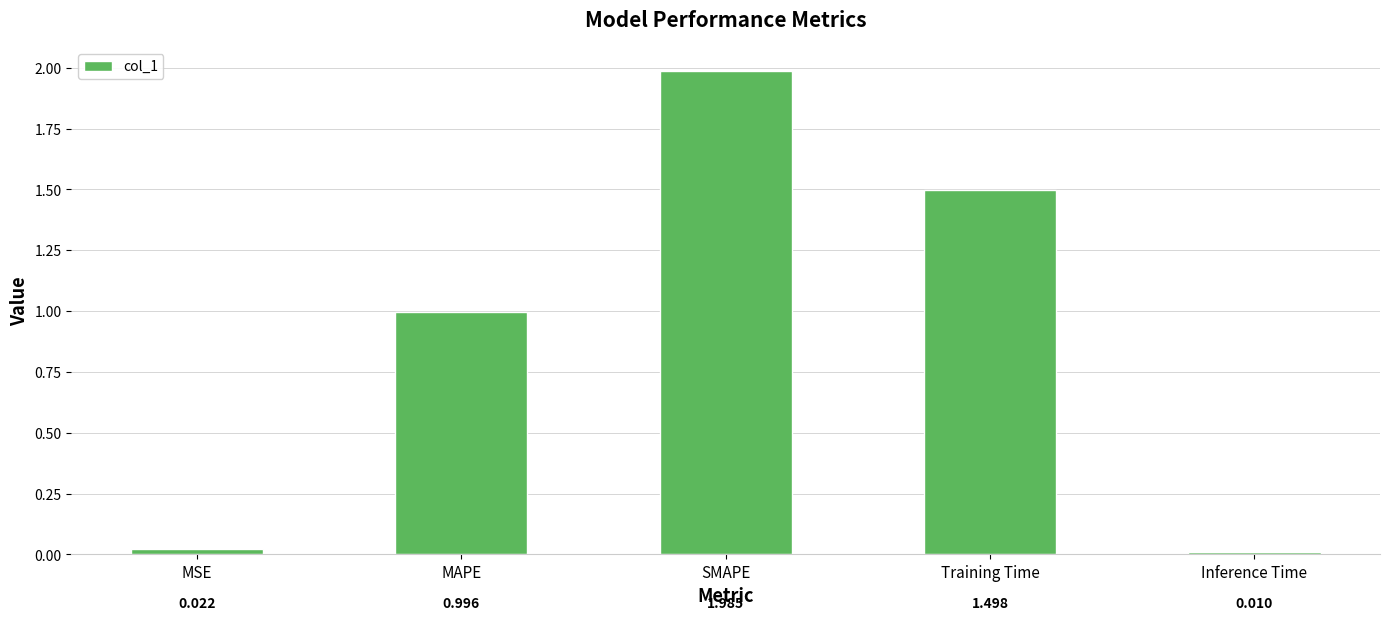

Which has a higher value, MSE or MAPE?

MAPE